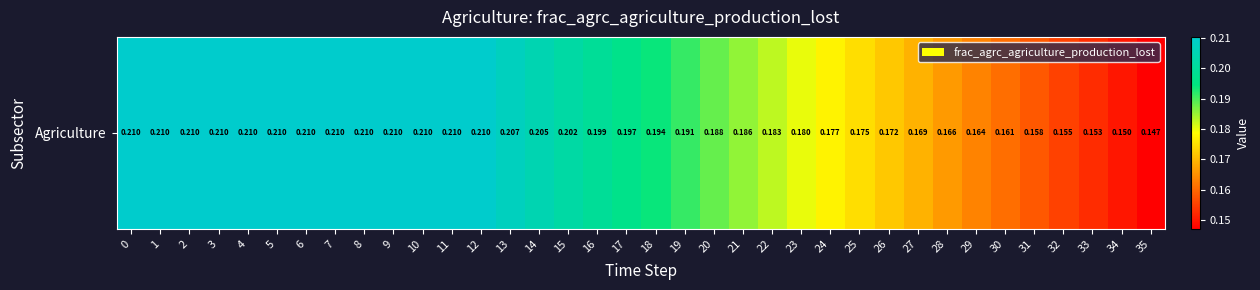

What is the smallest value displayed?

0.1